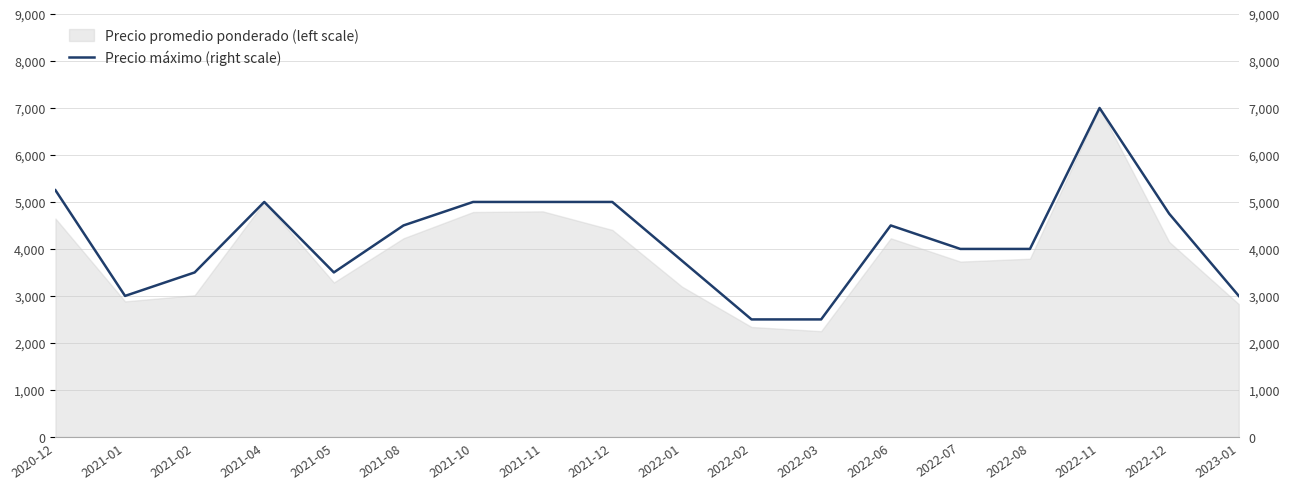

What is the lowest value of the Precio promedio ponderado (left scale) series?

2250